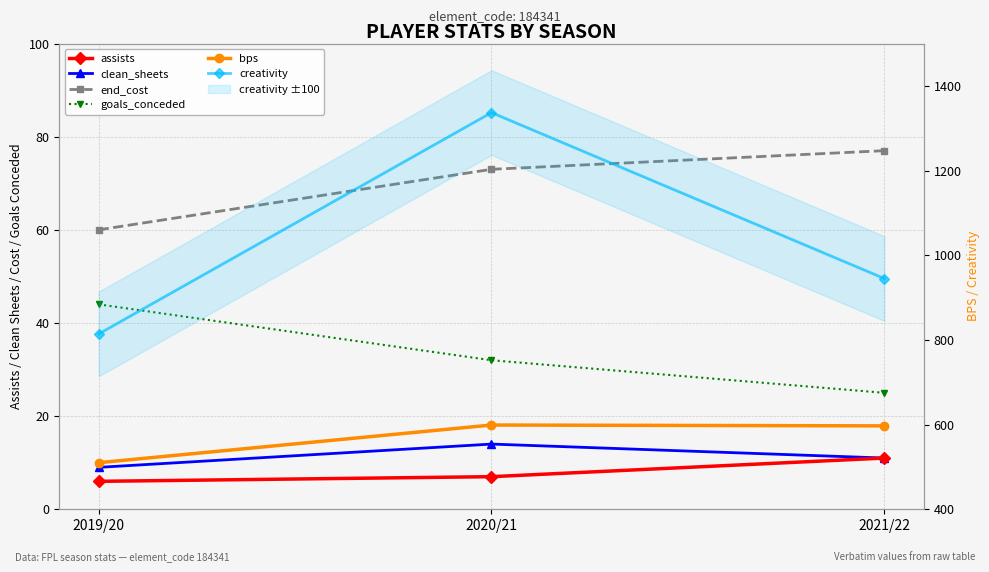

At how many categories does at least one series exceed 626?

3